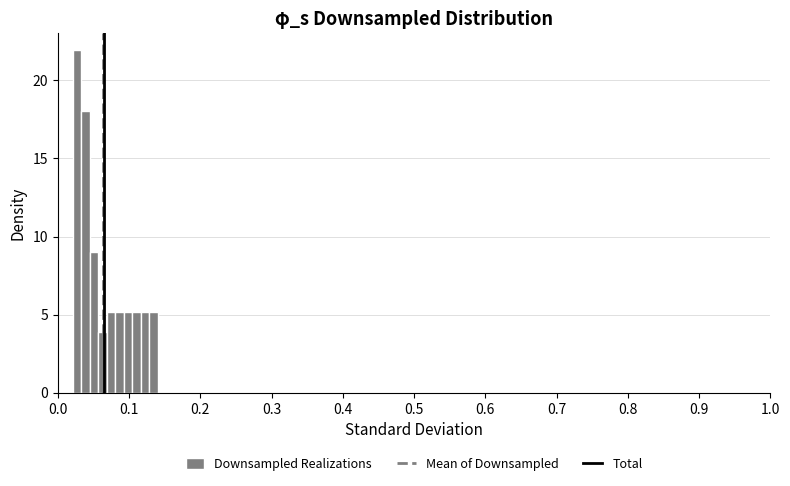

Around what value on the x-axis is the tallest bar? Give the approximate position of its centre, as read against the axis.

0.03